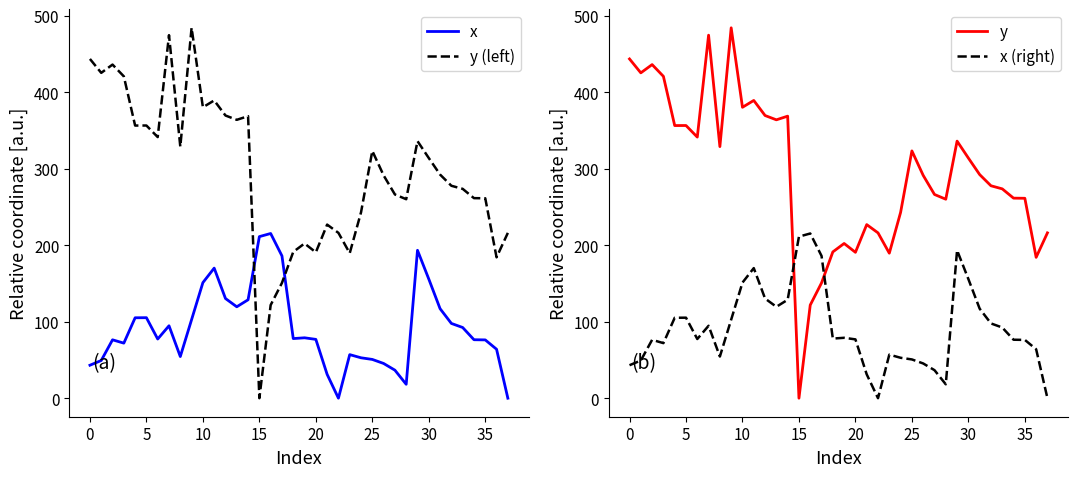

Which series has the largest range (max minus min)?

y (left)